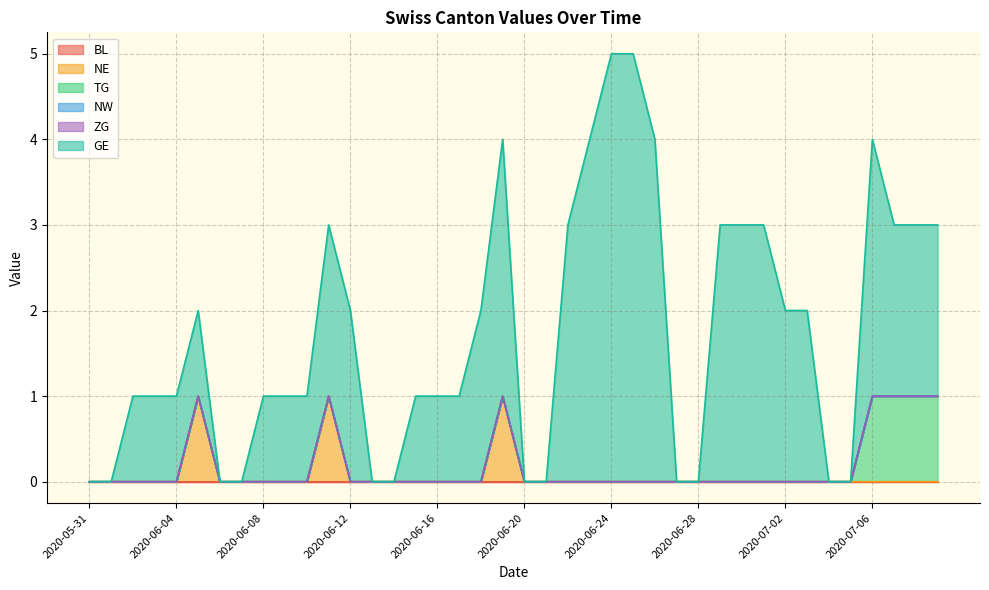

How many lines are shown in the chart?

6